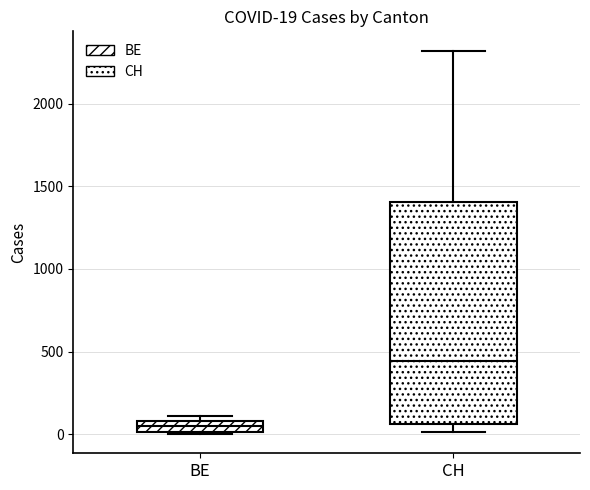

Which box's median line is the lowest?

BE